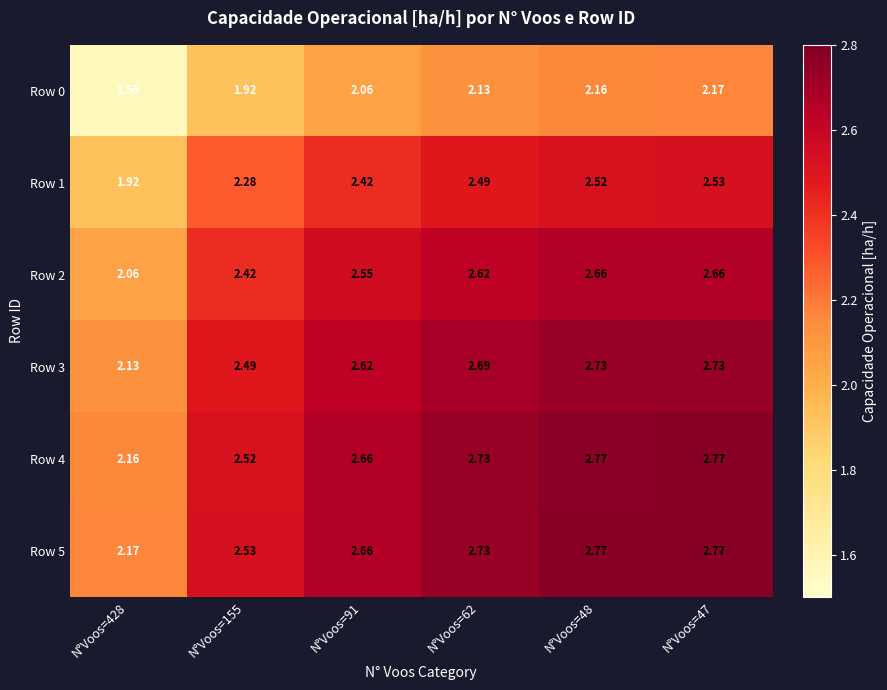

At which category is the sum across all series the highest?

N°Voos=47